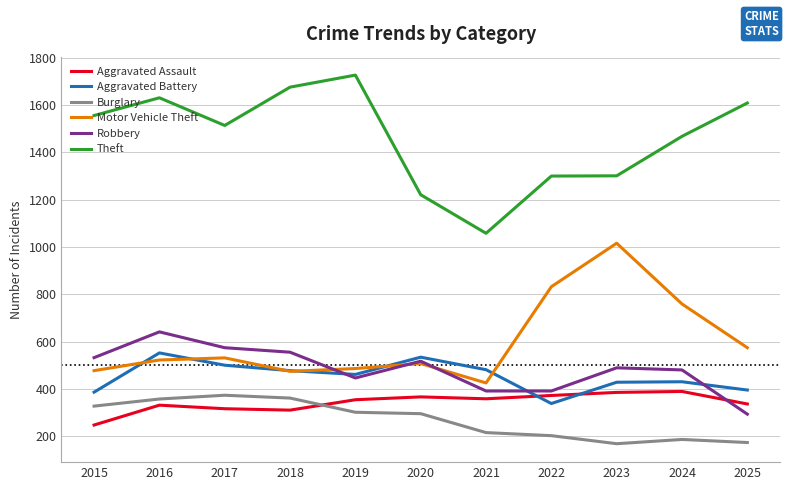

Is this an area chart (filled region under the line)?

No